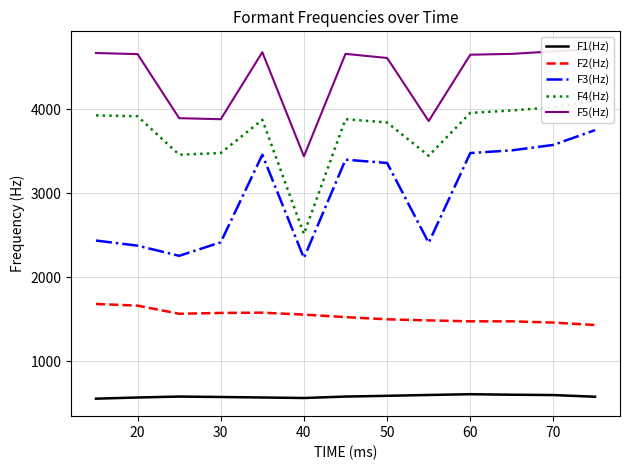

Reading left to right, list all the values displayed in this chart.

F1(Hz): 552	566	577	572	566	560	577	586	596	605	599	595	575
F2(Hz): 1680	1660	1563	1573	1576	1553	1523	1497	1484	1473	1473	1458	1429
F3(Hz): 2435	2374	2253	2414	3457	2227	3398	3359	2409	3477	3509	3574	3750
F4(Hz): 3925	3915	3457	3477	3873	2513	3880	3841	3444	3955	3984	4023	4102
F5(Hz): 4668	4655	3892	3880	4678	3438	4658	4609	3858	4648	4658	4688	4718